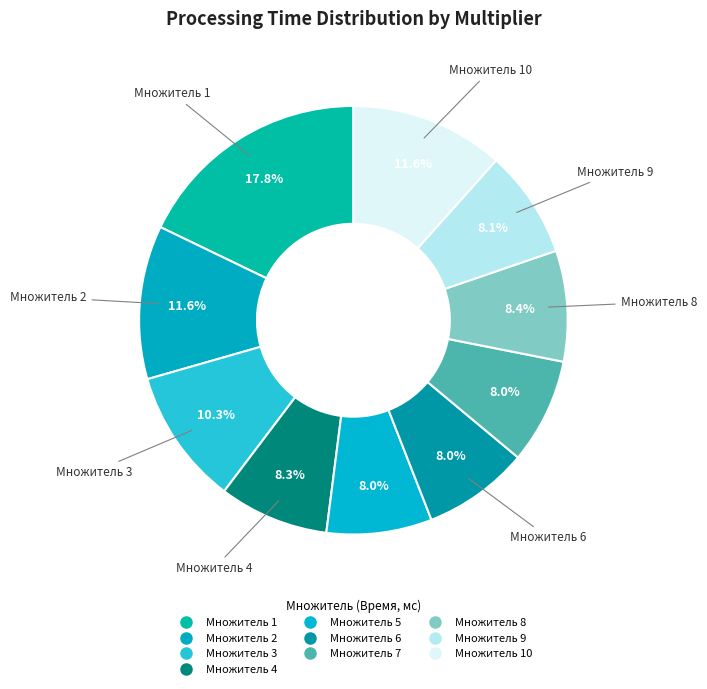

How many segments does this pie chart have?

10